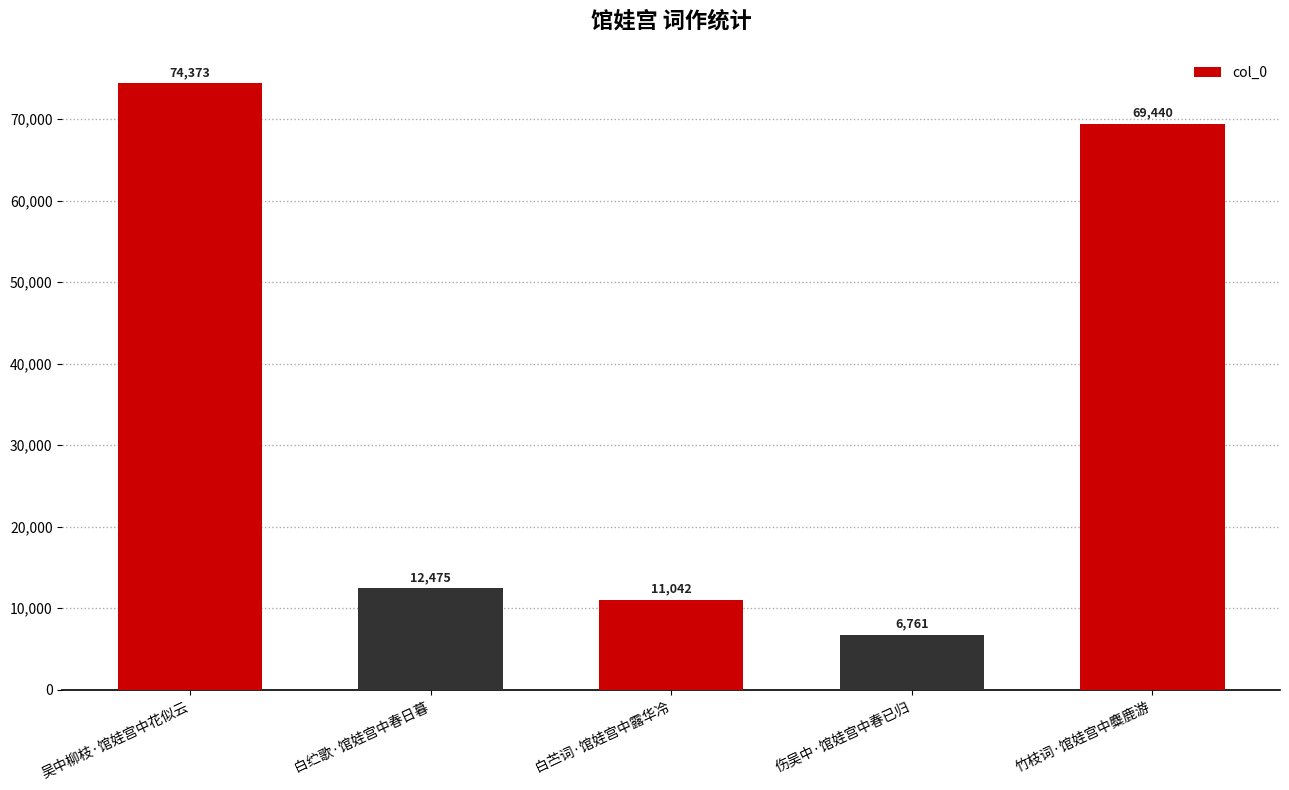

Does the chart contain stacked bars?

No